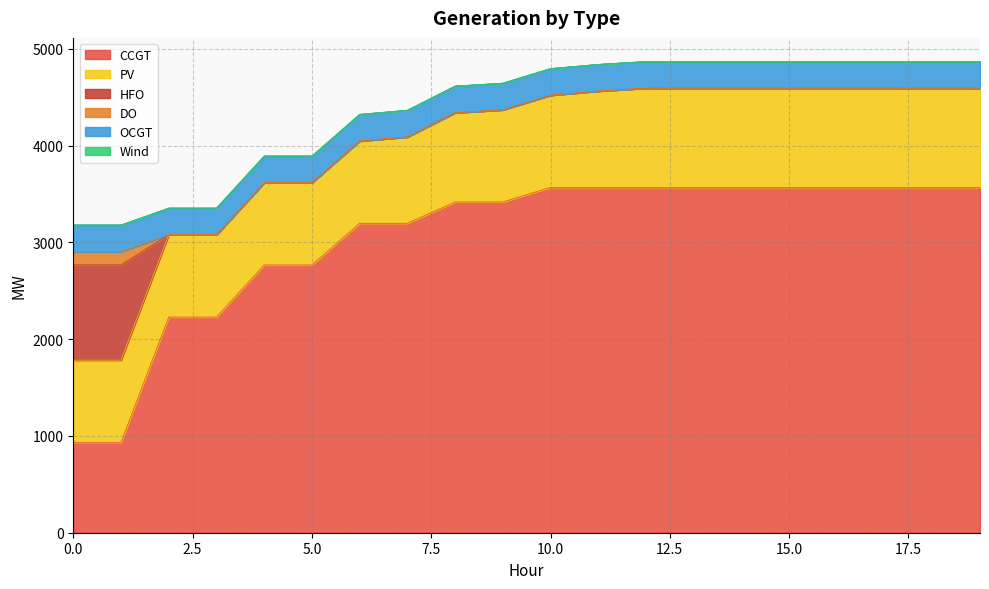

Is the value of Wind at 11 greater than the value of OCGT at 12?

No